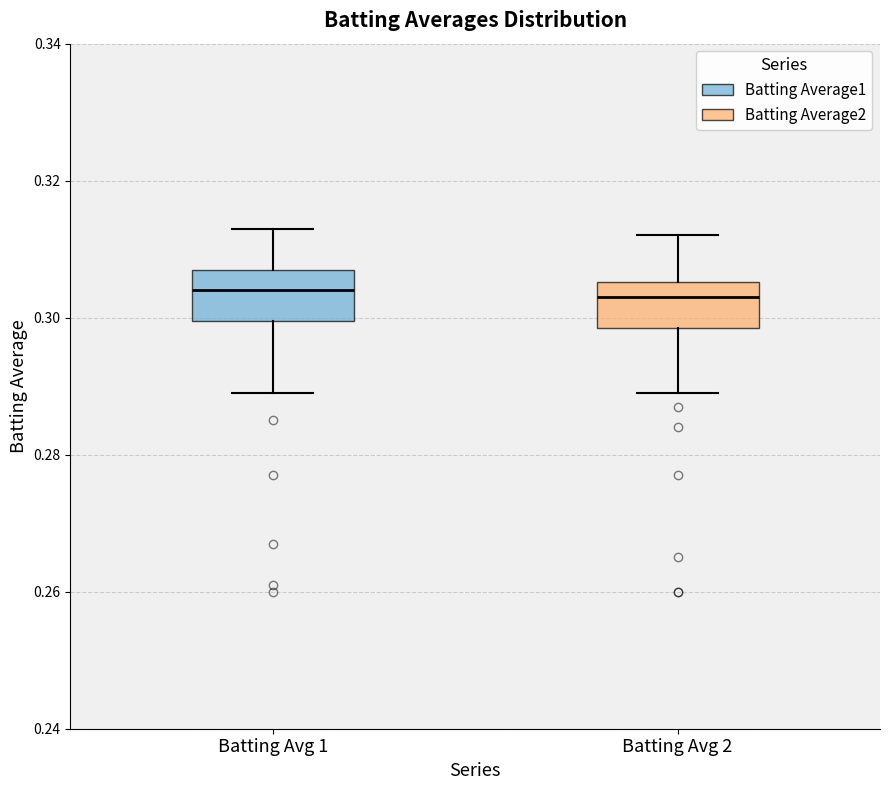

Where is the lower edge of the box for Batting Avg 1 on the y-axis? The values are not printed on the chart, so give them approximately, as read against the axis.

0.300